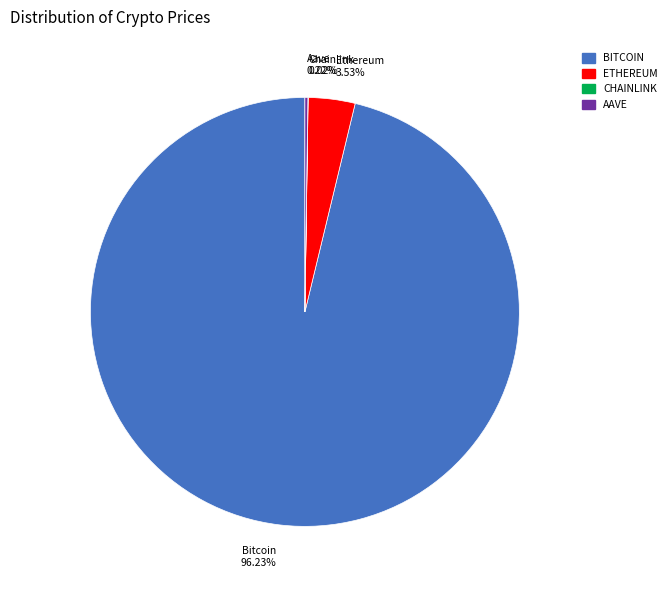

What is the largest slice in the pie chart?

BITCOIN